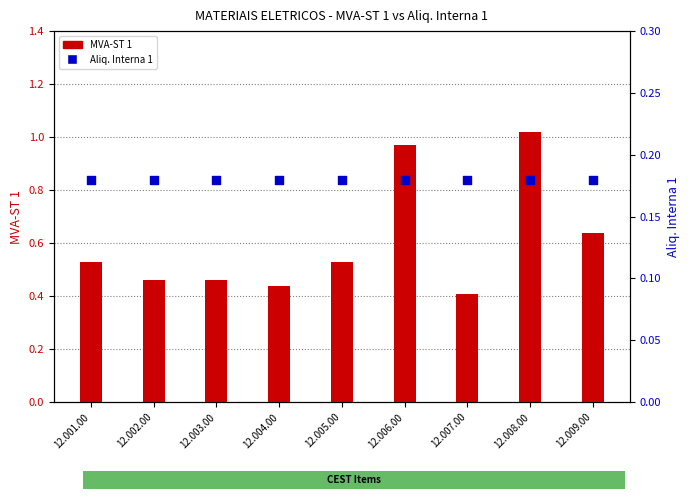

Which series has the largest total across all categories?

MVA-ST 1